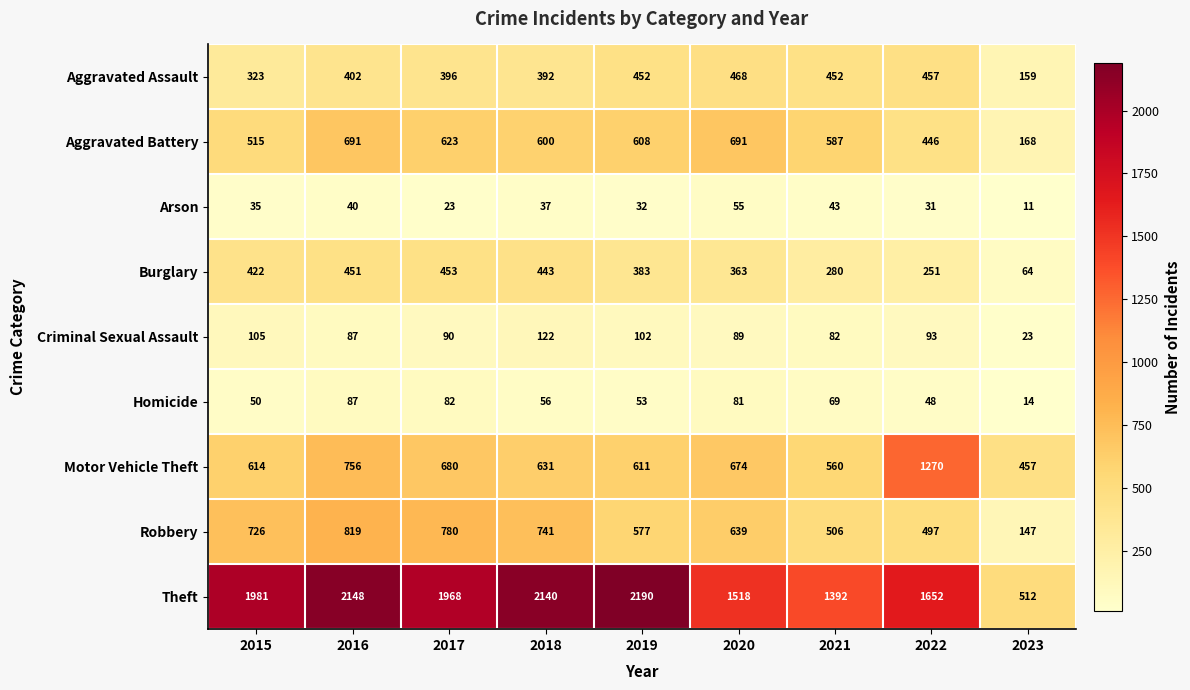

What is the spread (max minus min) of values at 2023?

501